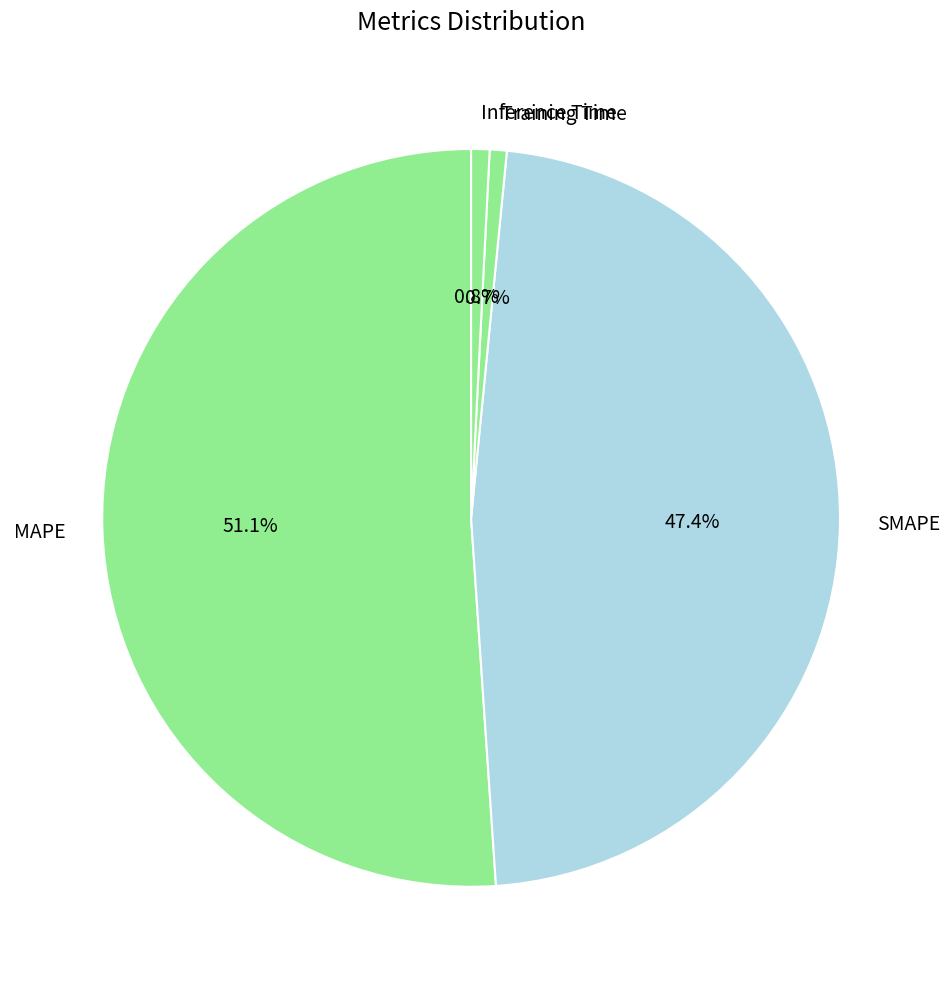

Count the number of slices in the pie.

4